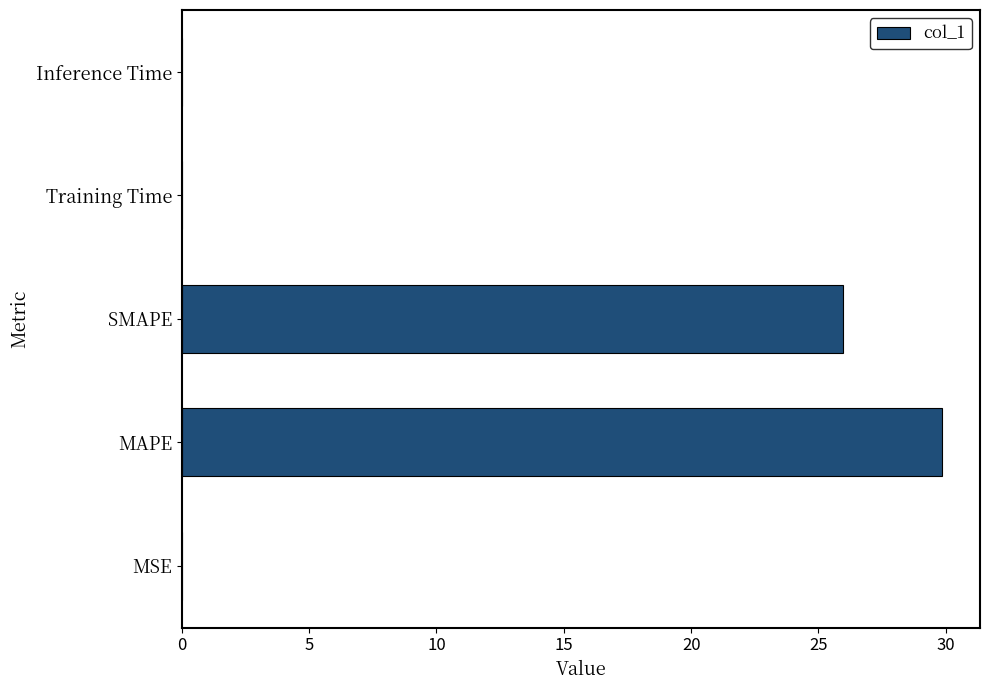

True or false: the data shows 17.3 at MAPE.

False